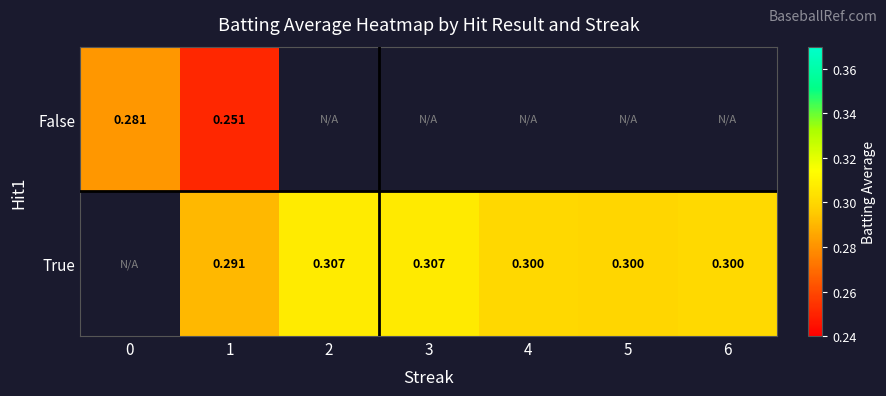

At how many categories does at least one series exceed 0?

7